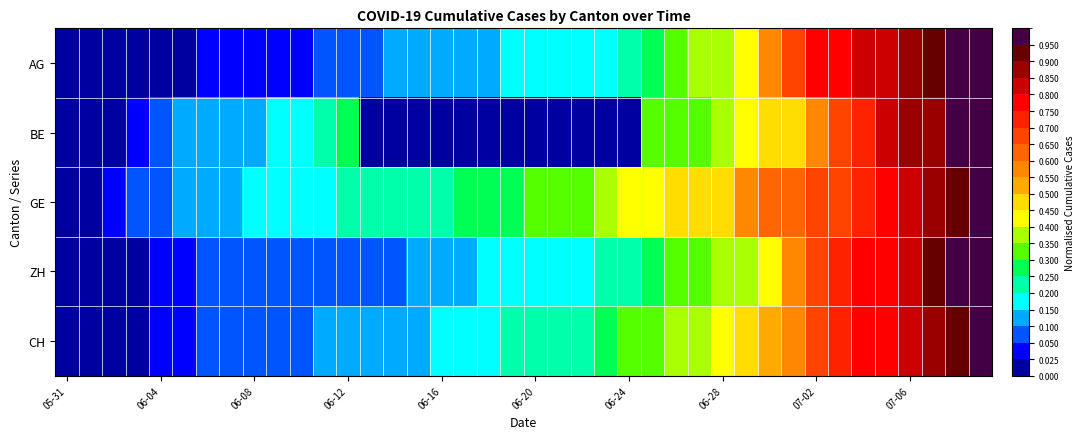

Reading left to right, transcribe all the data shown in this chart.

AG: 0.0	0.0	0.0	0.0	0.0	0.0	0.0	0.0	0.0	0.0	0.0	0.1	0.1	0.1	0.1	0.1	0.1	0.1	0.1	0.2	0.2	0.2	0.2	0.2	0.2	0.3	0.3	0.4	0.4	0.4	0.6	0.7	0.8	0.8	0.8	0.8	0.9	0.9	1.0	1.0
BE: 0.0	0.0	0.0	0.0	0.1	0.1	0.1	0.1	0.1	0.2	0.2	0.2	0.3	0.0	0.0	0.0	0.0	0.0	0.0	0.0	0.0	0.0	0.0	0.0	0.0	0.3	0.3	0.3	0.4	0.4	0.5	0.5	0.6	0.7	0.7	0.8	0.9	0.9	1.0	1.0
GE: 0.0	0.0	0.0	0.1	0.1	0.1	0.1	0.1	0.2	0.2	0.2	0.2	0.2	0.2	0.2	0.2	0.2	0.2	0.2	0.3	0.3	0.3	0.3	0.4	0.4	0.4	0.5	0.5	0.5	0.6	0.6	0.6	0.7	0.7	0.7	0.8	0.8	0.9	0.9	1.0
ZH: 0.0	0.0	0.0	0.0	0.0	0.0	0.1	0.1	0.1	0.1	0.1	0.1	0.1	0.1	0.1	0.1	0.1	0.1	0.2	0.2	0.2	0.2	0.2	0.2	0.2	0.3	0.3	0.3	0.4	0.4	0.4	0.6	0.7	0.7	0.8	0.8	0.8	0.9	1.0	1.0
CH: 0.0	0.0	0.0	0.0	0.0	0.0	0.1	0.1	0.1	0.1	0.1	0.1	0.1	0.1	0.1	0.1	0.2	0.2	0.2	0.2	0.2	0.2	0.2	0.3	0.3	0.3	0.4	0.4	0.4	0.5	0.5	0.6	0.7	0.7	0.8	0.8	0.8	0.9	0.9	1.0